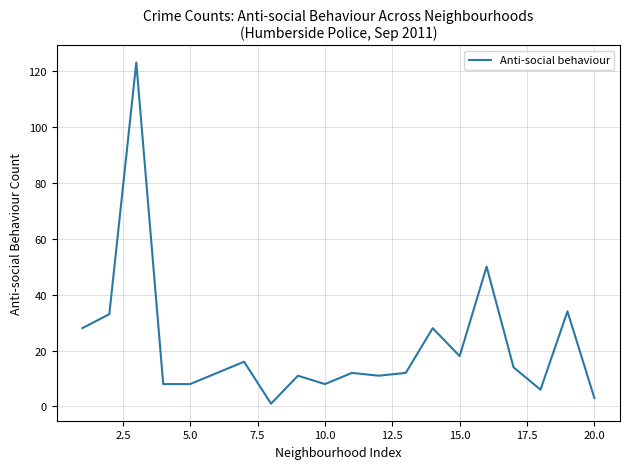

What is the maximum value shown in the chart?

123